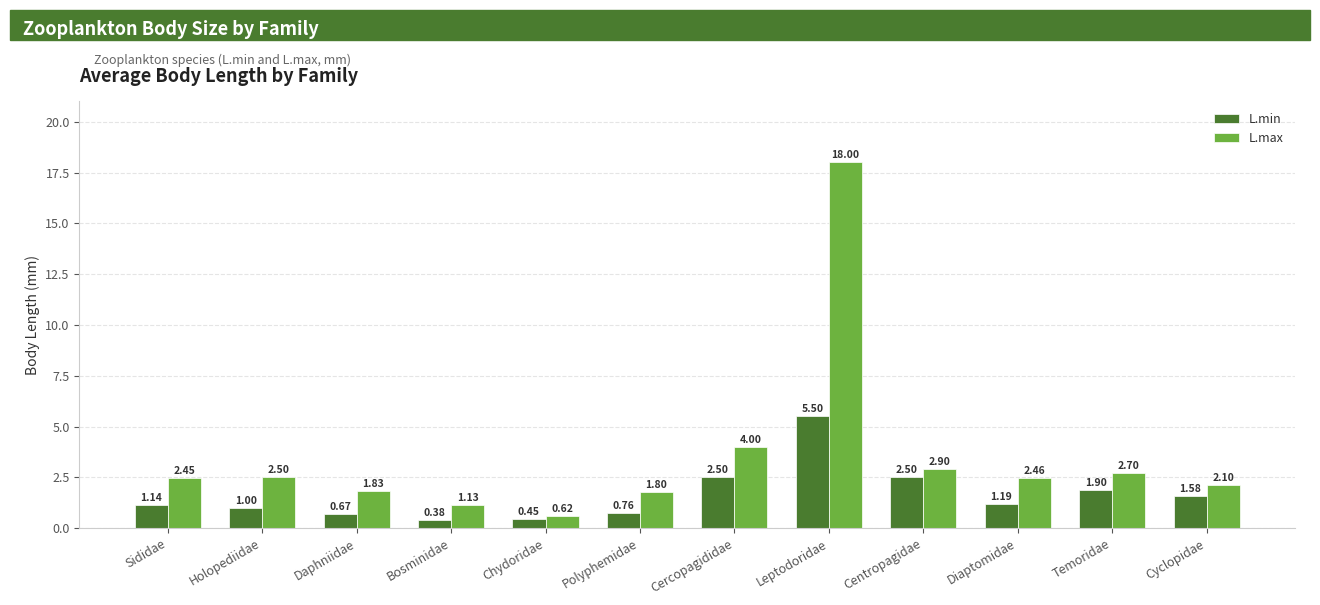

Rank the series at Centropagidae from lowest to highest value.

L.min, L.max